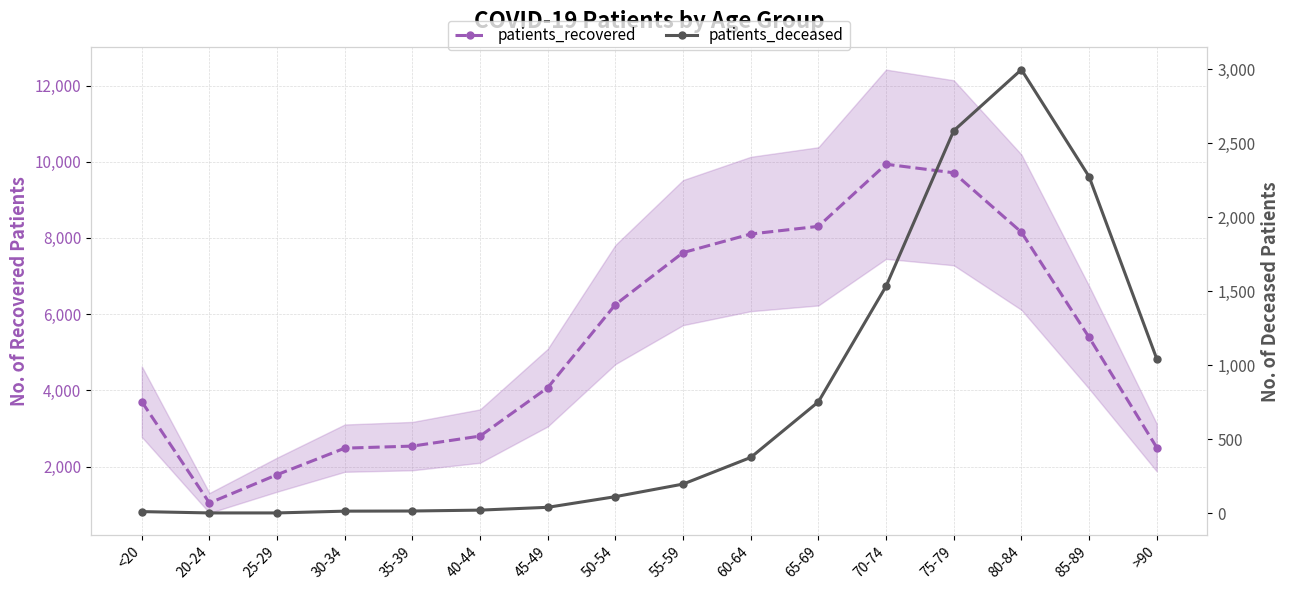

What is the difference between the maximum and minimum values in the patients_deceased series?

2996